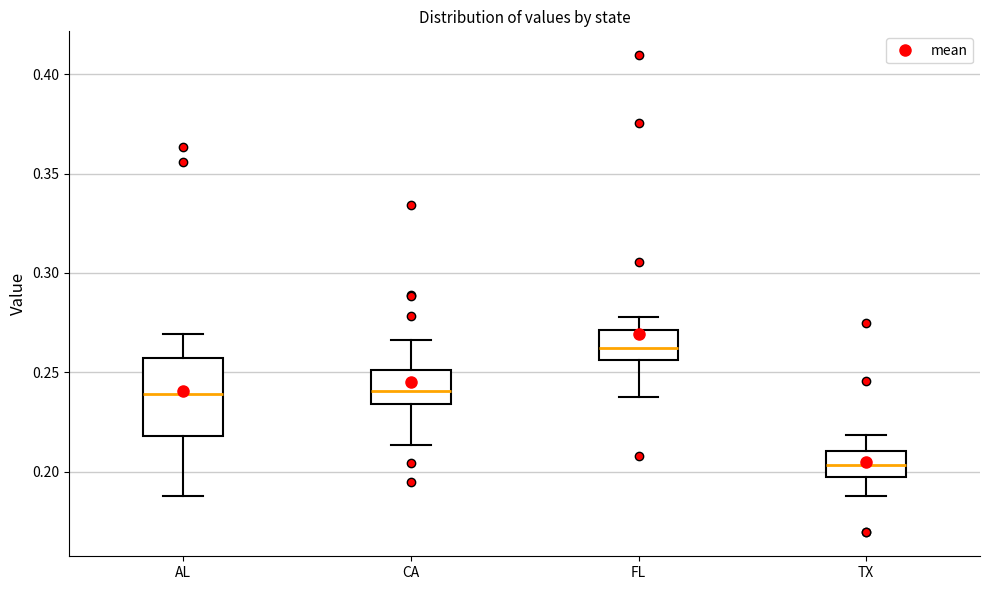

Which box has the highest median line?

FL